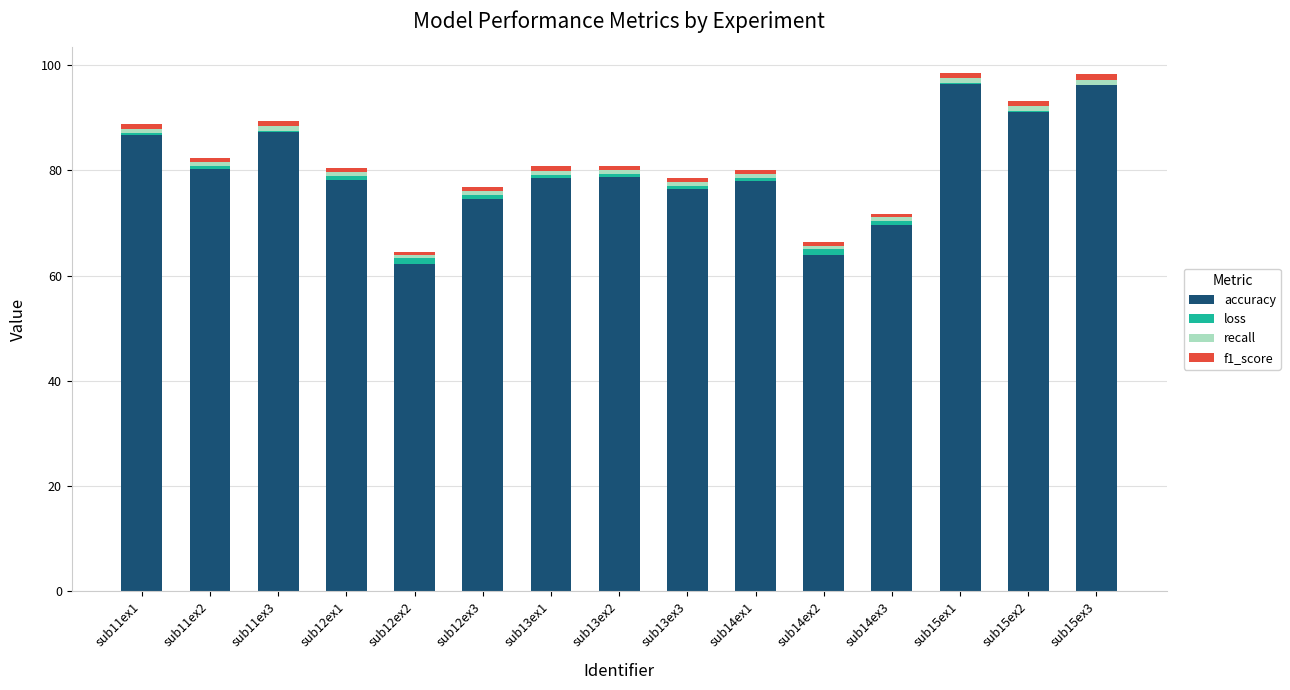

The value of accuracy at sub12ex3 is 39.9. True or false?

False